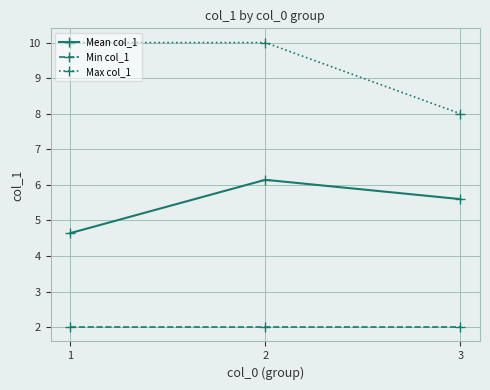

What are all the series names shown in the legend?

Mean col_1, Min col_1, Max col_1